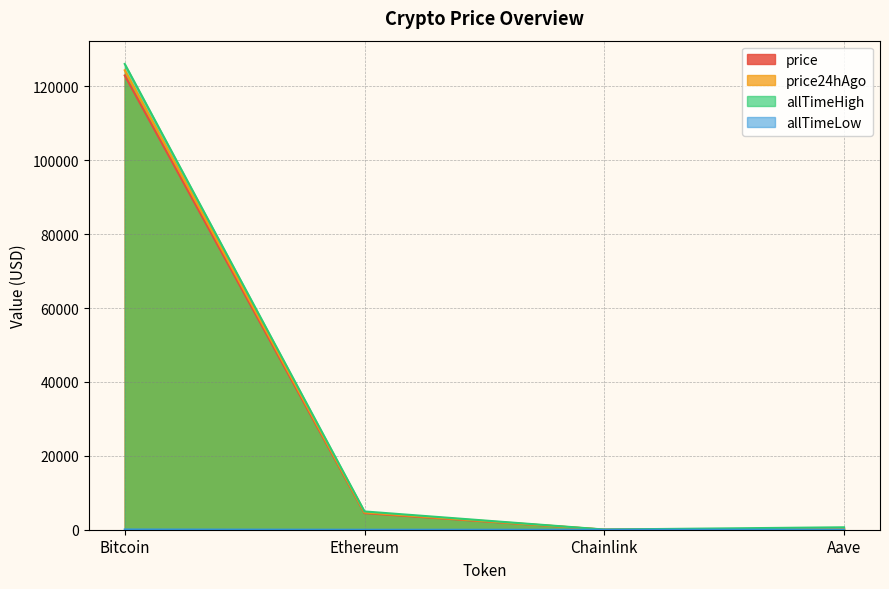

How many lines are shown in the chart?

4